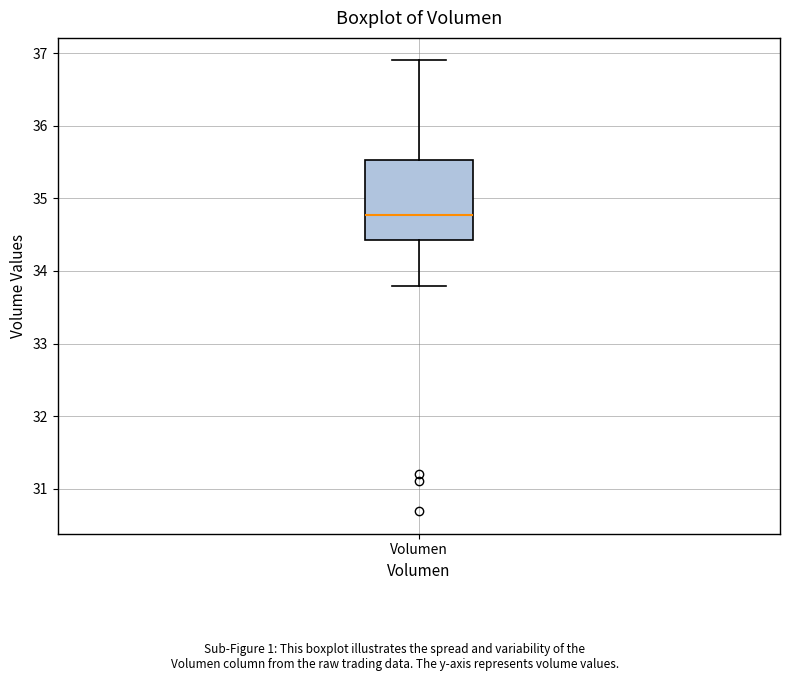

Transcribe this box plot: give where the median line is, the range the box spans, and where the two whiskers end, as read against the y-axis. The values are not printed on the chart, so give them approximately, as read against the axis.

median 34.8, box 34.4 to 35.5, whiskers 33.8 to 36.9